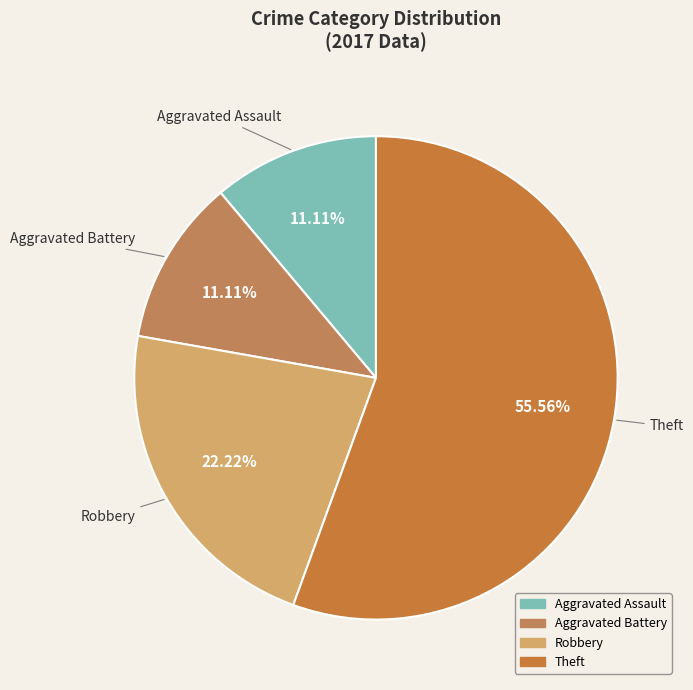

How many segments does this pie chart have?

4